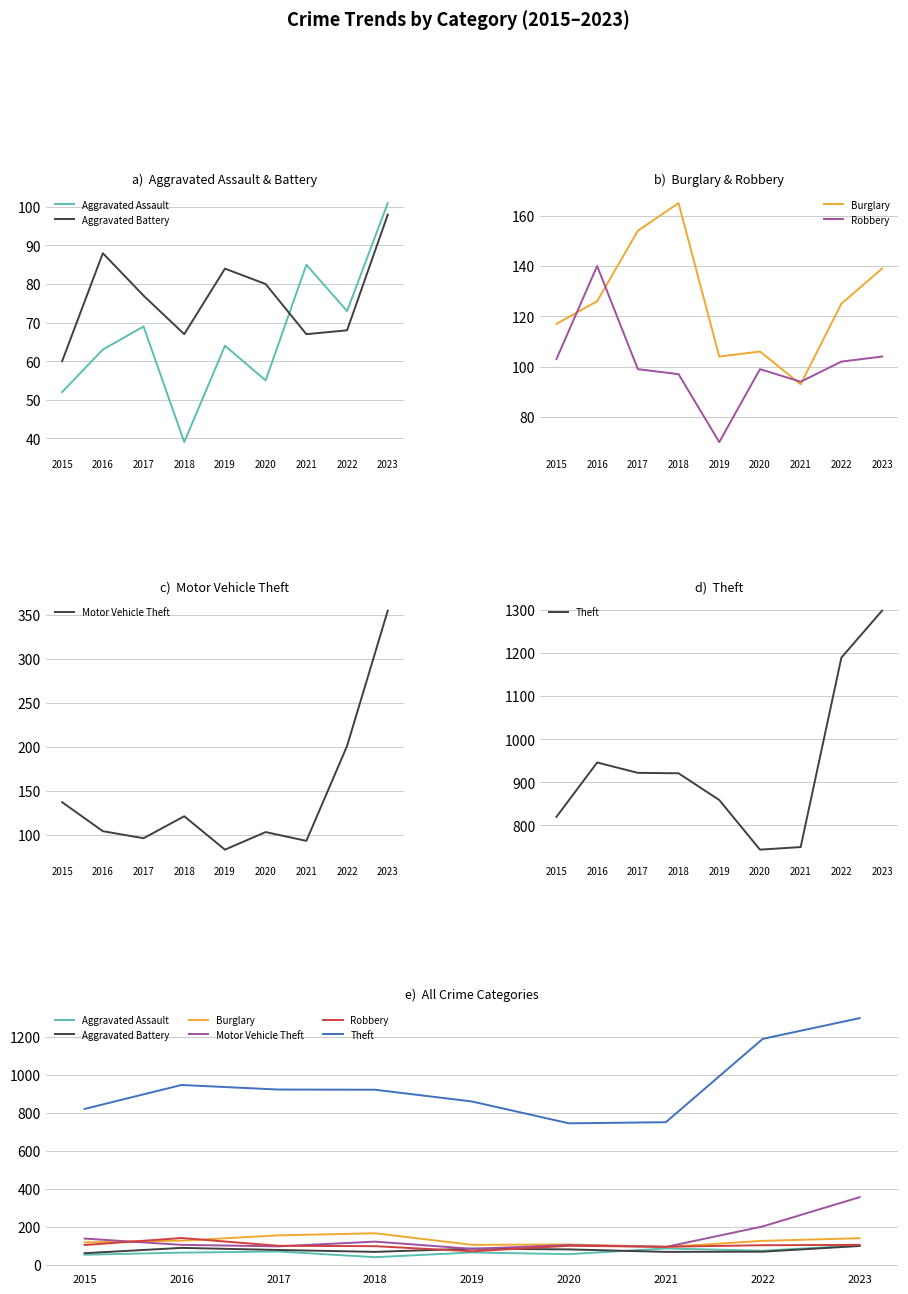

Reading right to left, list all the values displayed in this chart.

Aggravated Assault: 101	73	85	55	64	39	69	63	52
Aggravated Battery: 98	68	67	80	84	67	77	88	60
Burglary: 139	125	93	106	104	165	154	126	117
Robbery: 104	102	94	99	70	97	99	140	103
Motor Vehicle Theft: 355	201	93	103	83	121	96	104	137
Theft: 1298	1189	750	744	859	921	922	946	820